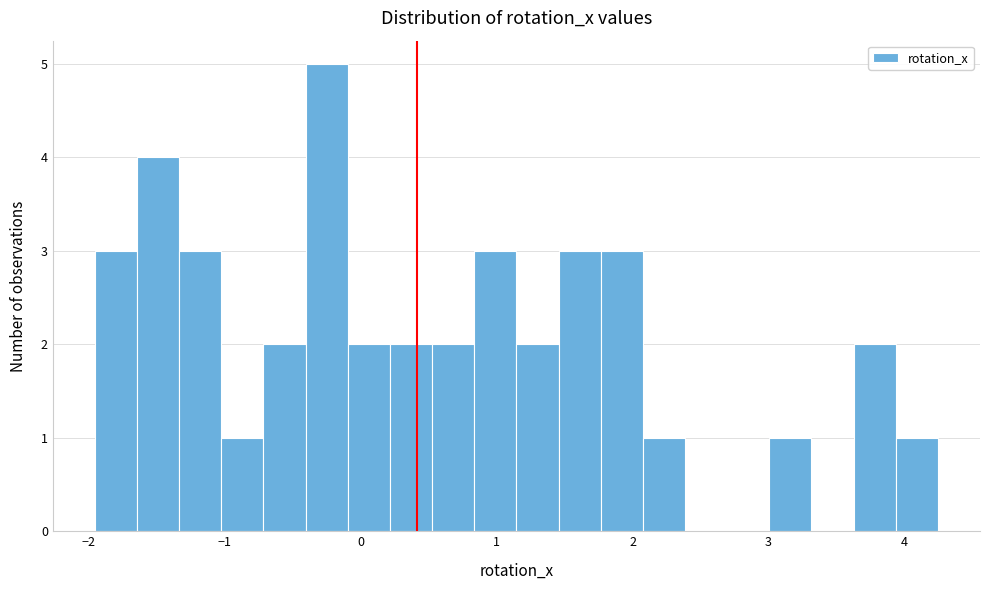

Read against the x-axis, roughly where is the centre of the tallest bar?

-0.2